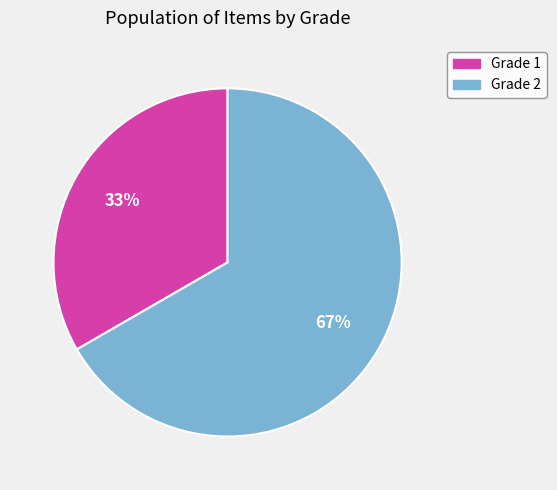

To the nearest percent, what is the average slice percentage?

50%